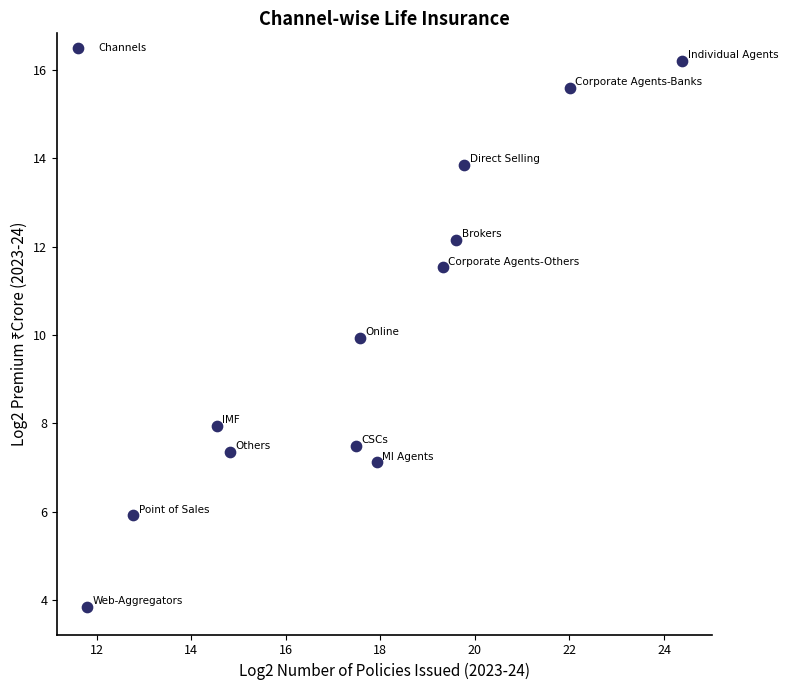

What is the range of Y values (max minus min)?

12.4